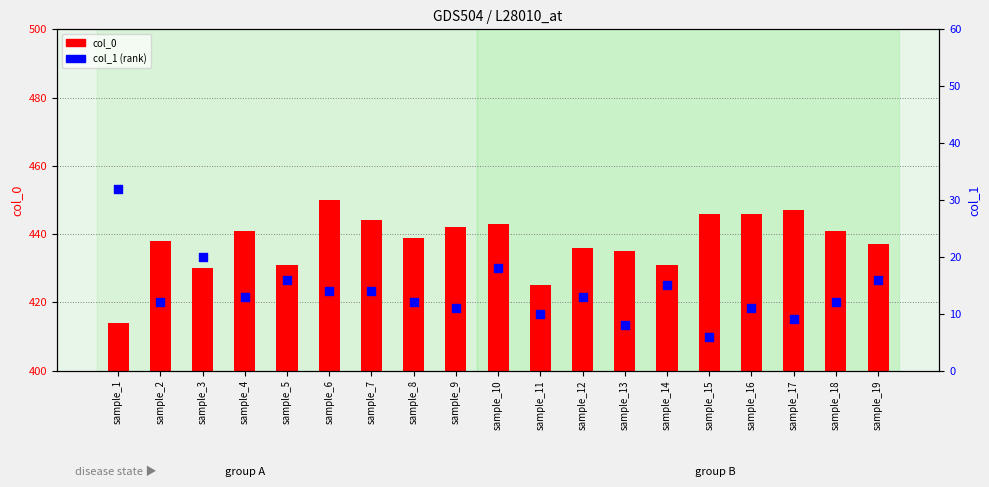

At which category is the sum across all series the highest?

sample_6